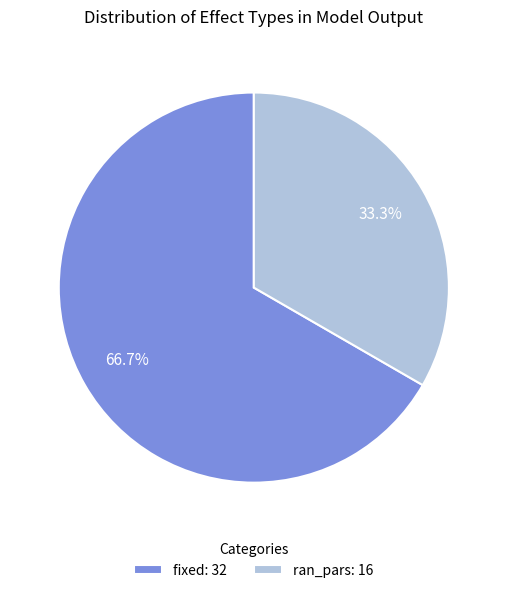

Which category accounts for the majority?

fixed